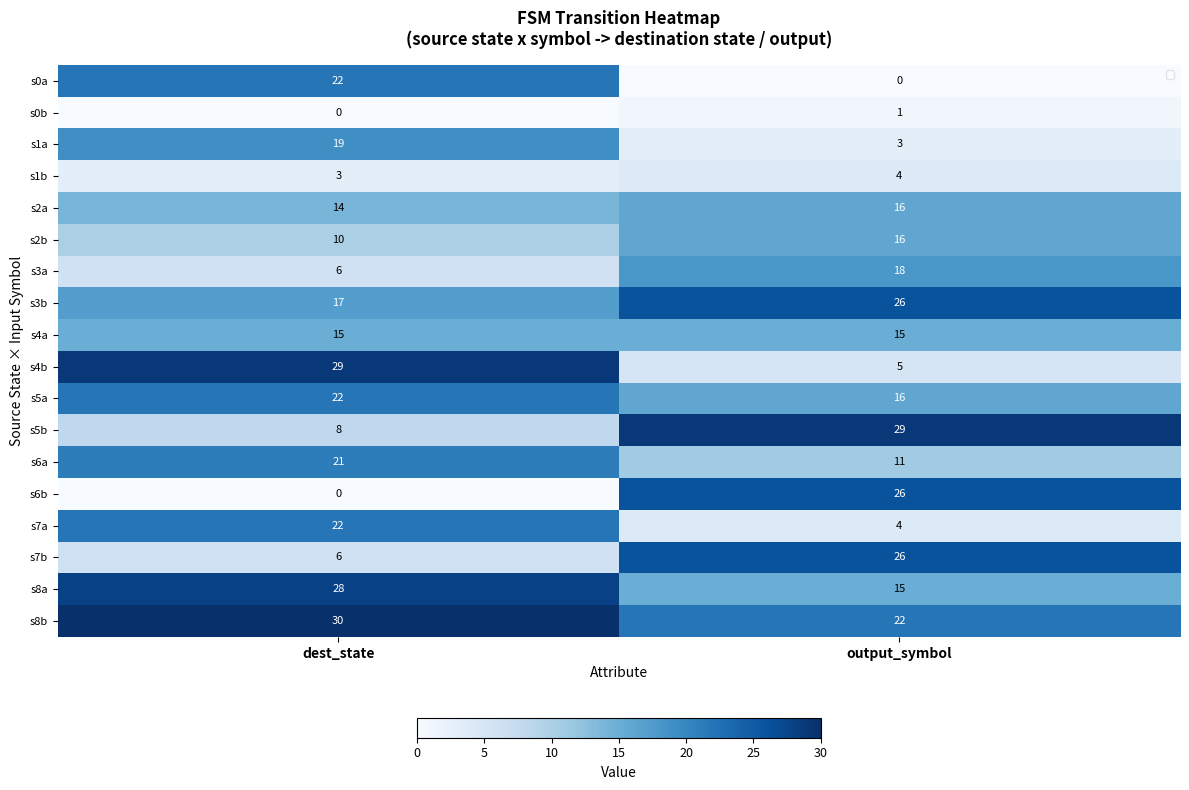

At how many categories does at least one series exceed 28?

2